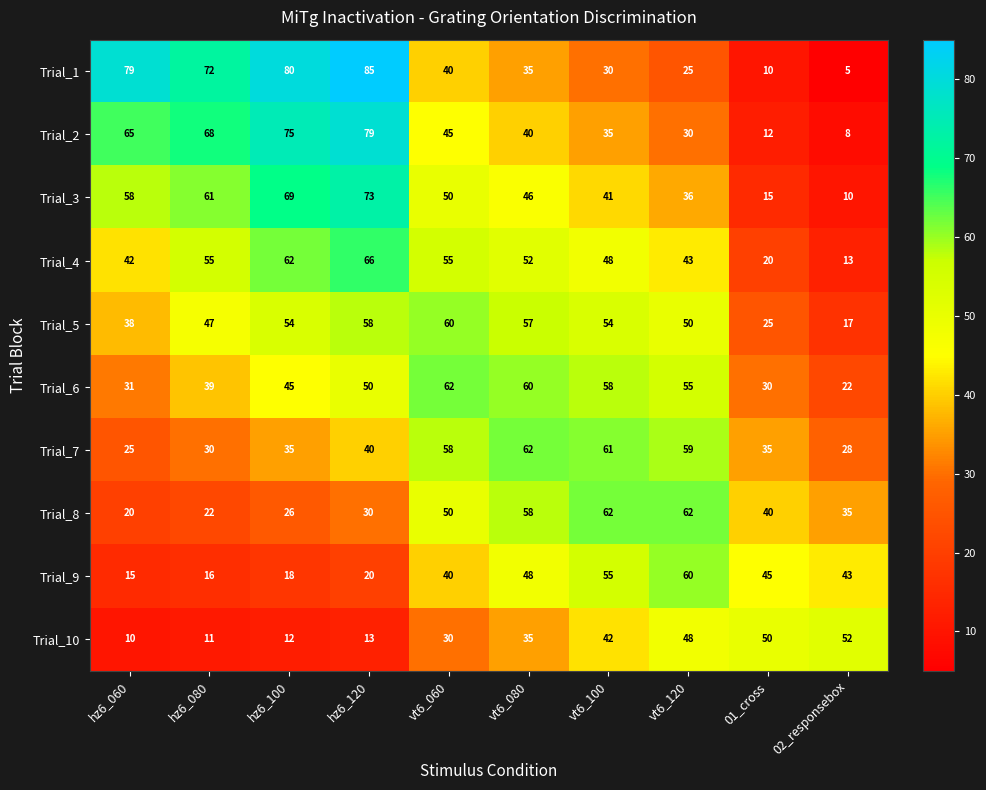

What is the difference between the second highest and second lowest values in the Trial_6 series?

30